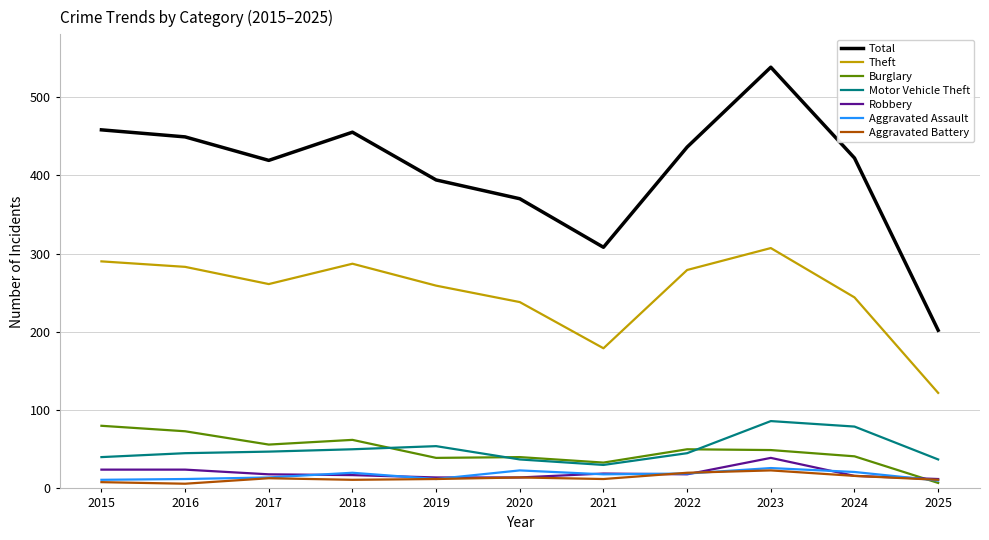

How many values in the Aggravated Battery series are below 12?

4